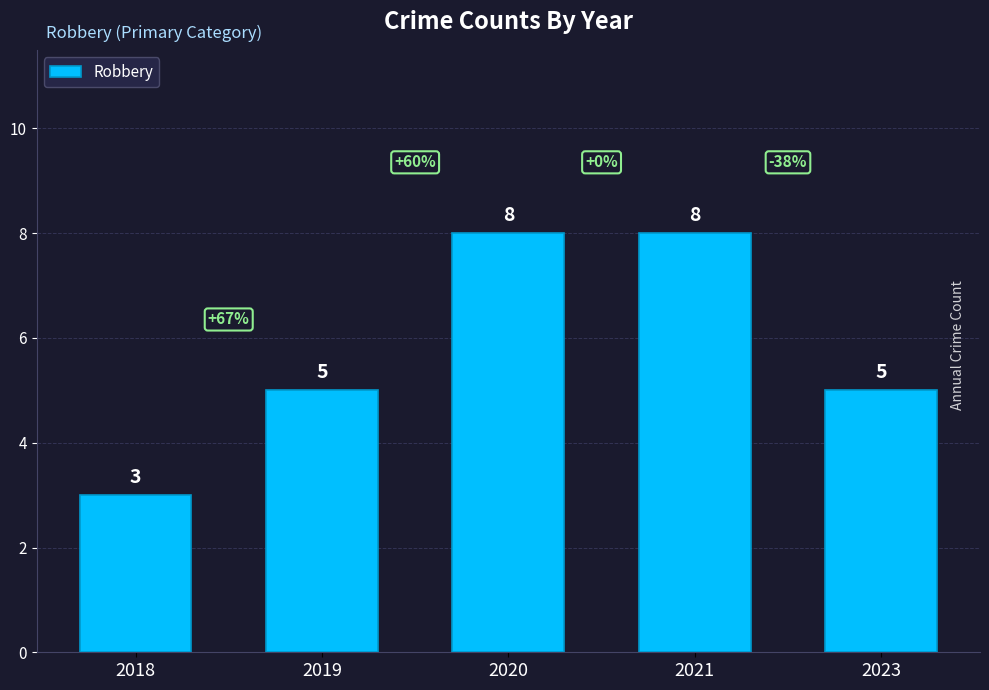

What is the change in value from 2019 to 2021?

+3